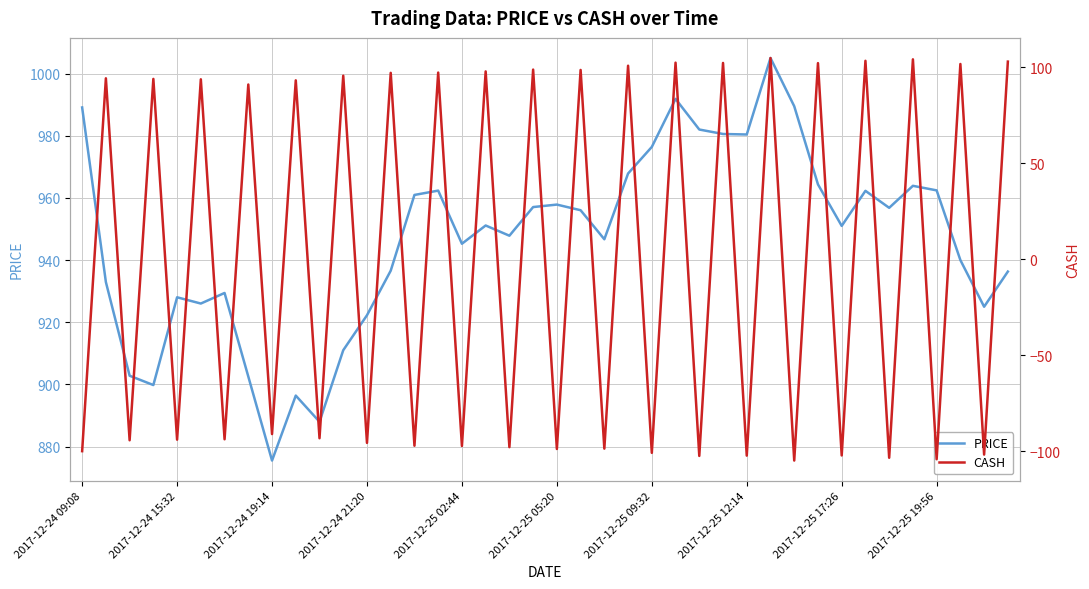

What is the sum of all CASH values?

3.0